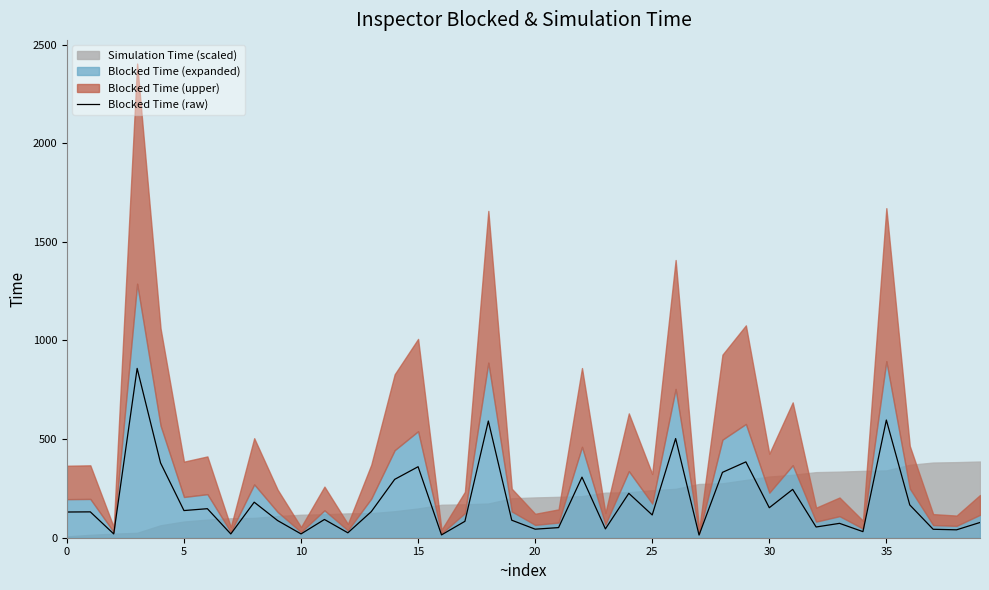

What is the difference between the maximum and minimum values?

845.0